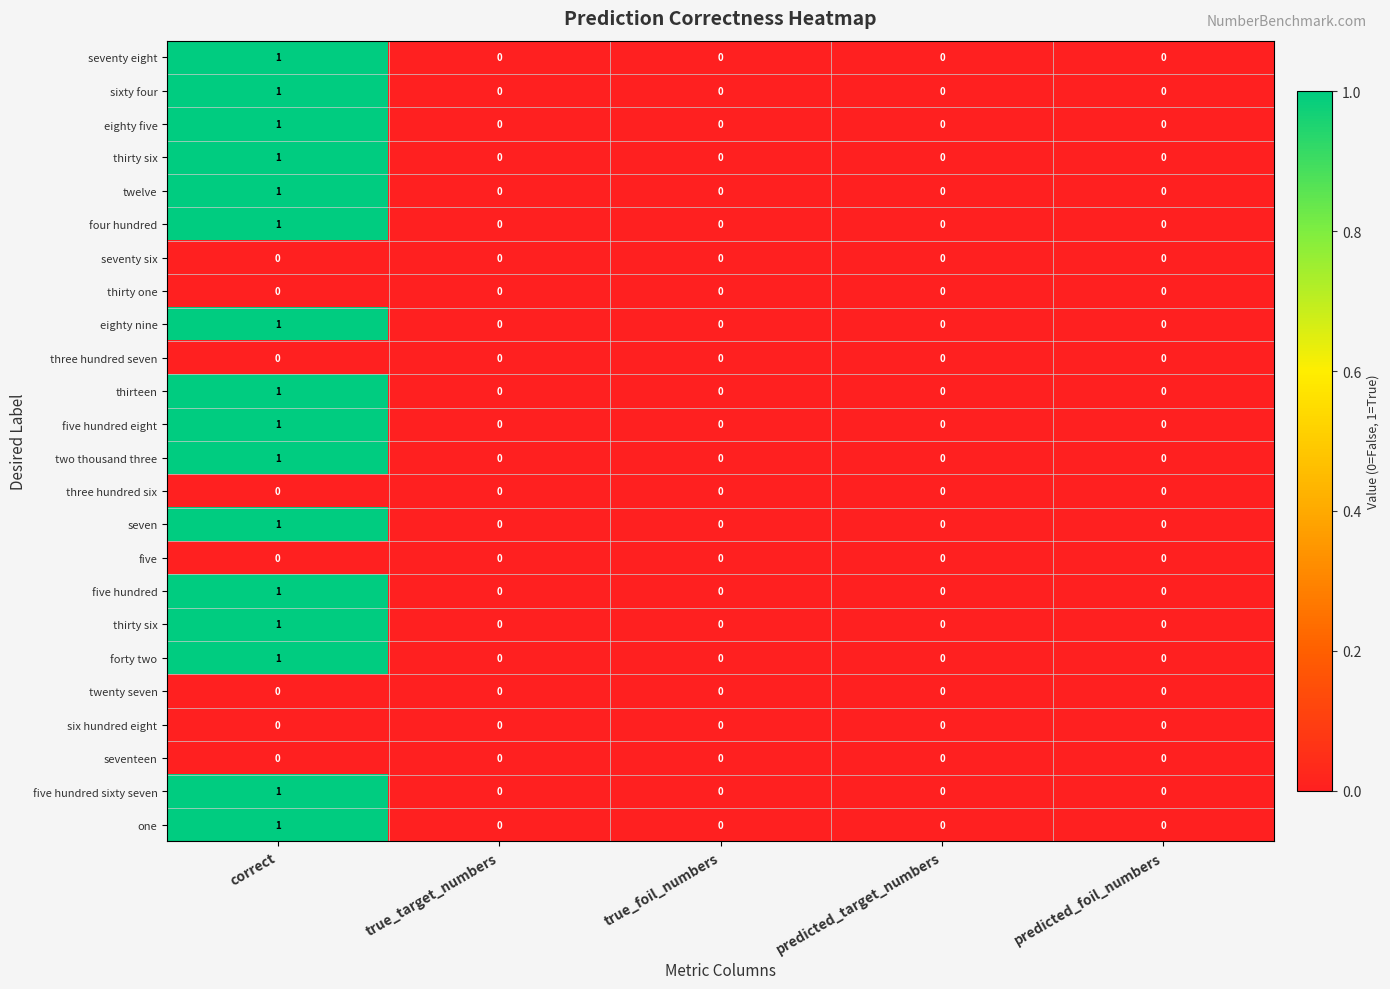

At which category does the chart reach its peak across all series?

correct